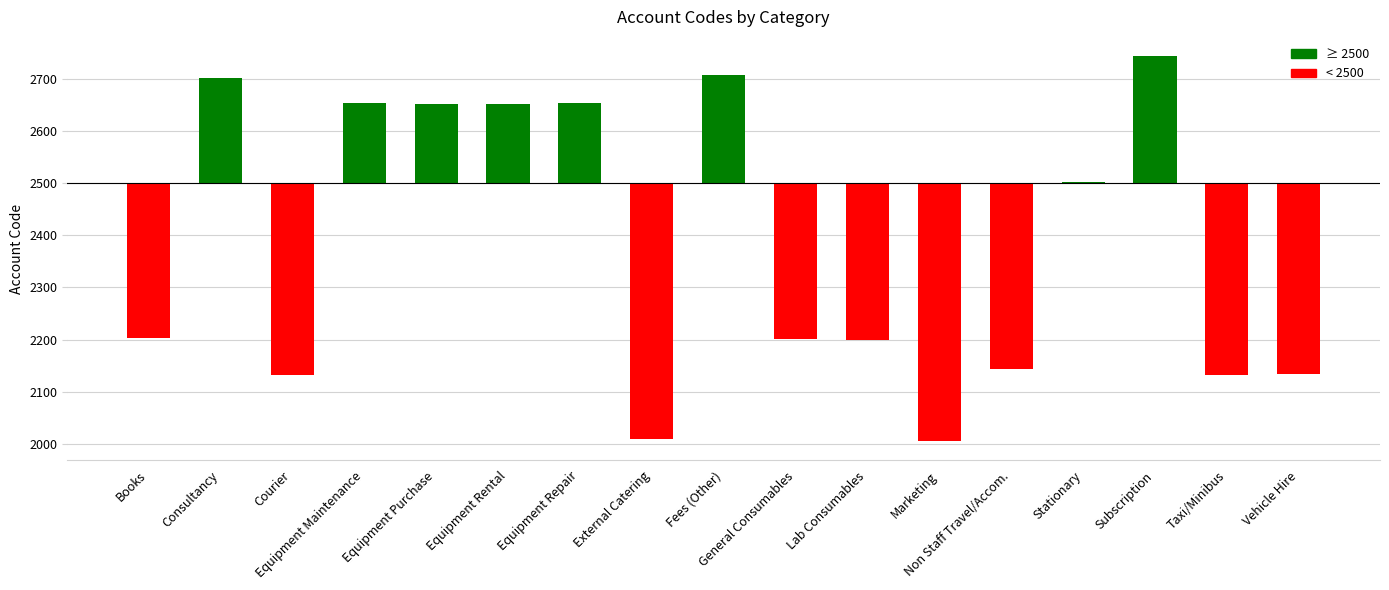

Reading left to right, extract all data points from this chart.

Books=-297	Consultancy=201	Courier=-367	Equipment Maintenance=153	Equipment Purchase=151	Equipment Rental=152	Equipment Repair=153	External Catering=-490	Fees (Other)=206	General Consumables=-298	Lab Consumables=-300	Marketing=-494	Non Staff Travel/Accom.=-357	Stationary=1	Subscription=243	Taxi/Minibus=-368	Vehicle Hire=-366